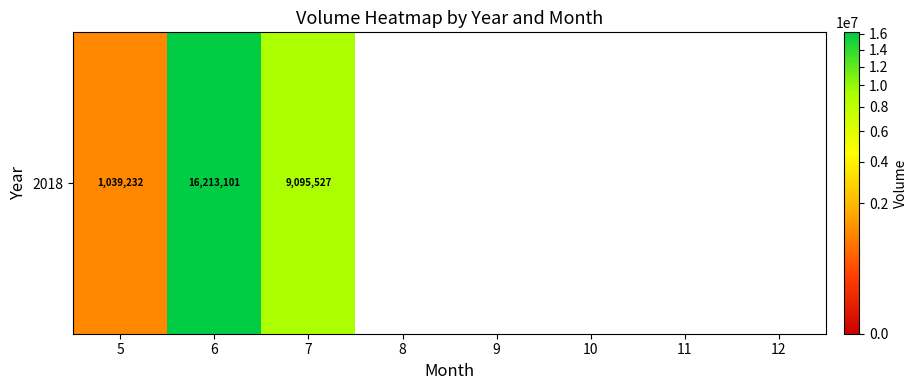

What is the sum of the values at 8 and 7?

9095527